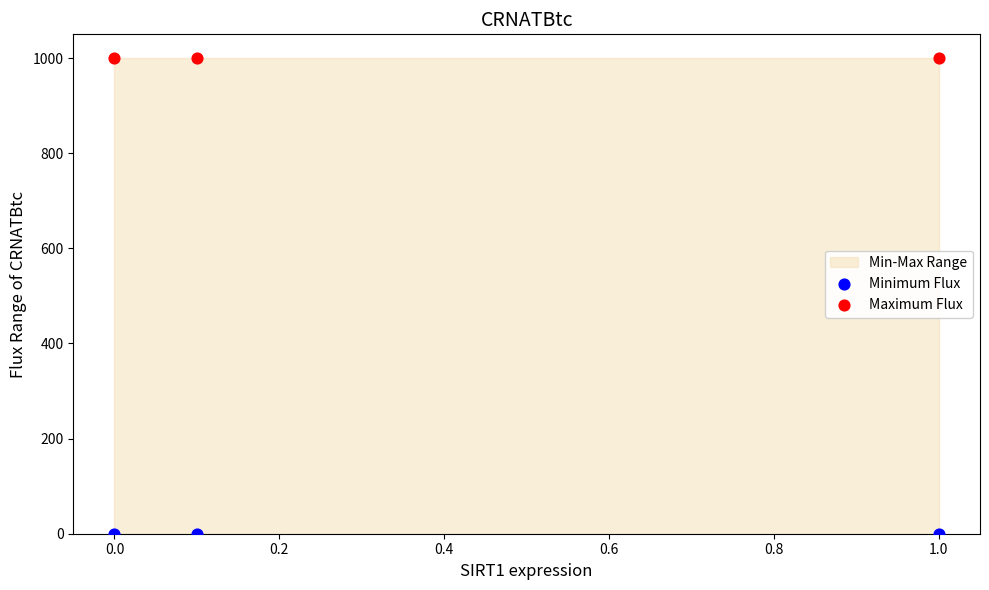

Across all data points, what is the average Y value?

500